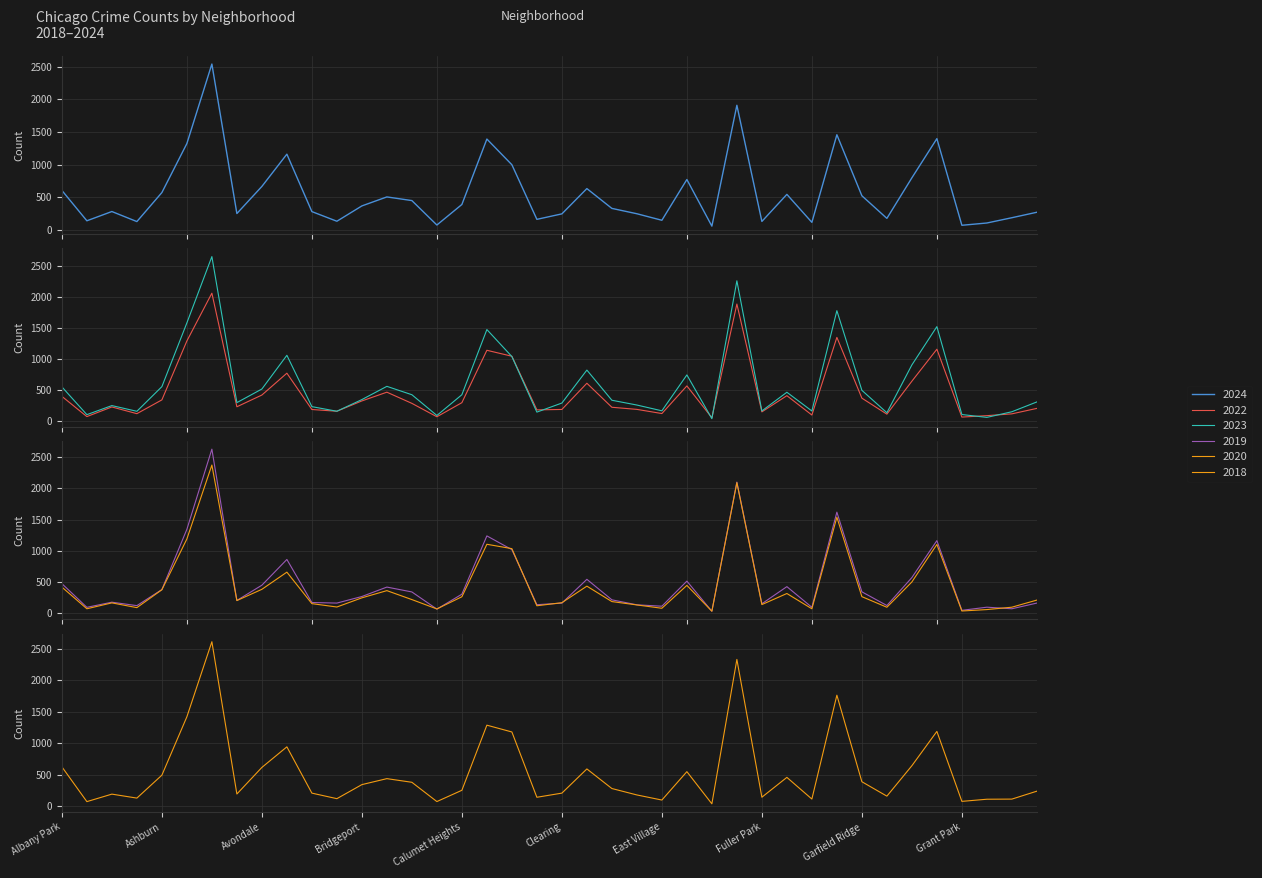

What is the value of the 2020 point at the 36th from the left?

1103